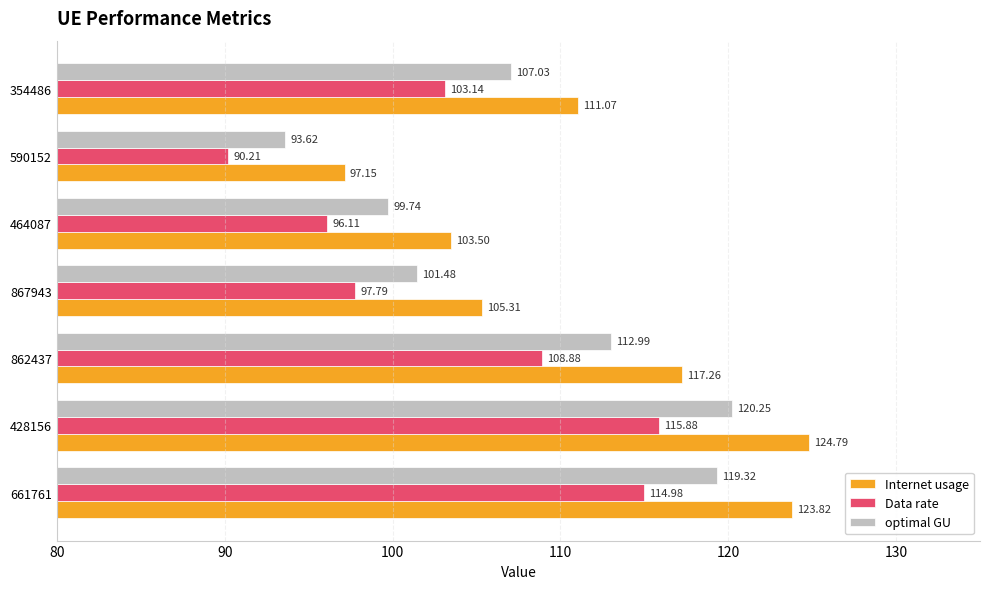

What is the maximum value shown in the chart?

124.8